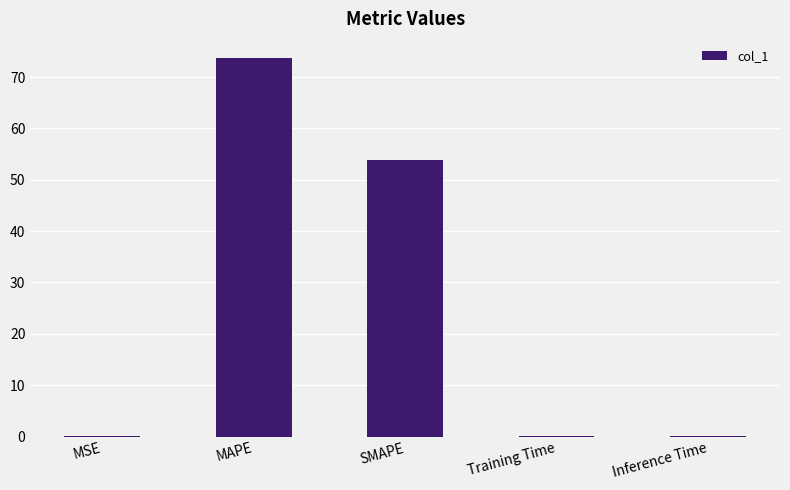

What is the change in value from MAPE to Training Time?

-73.6